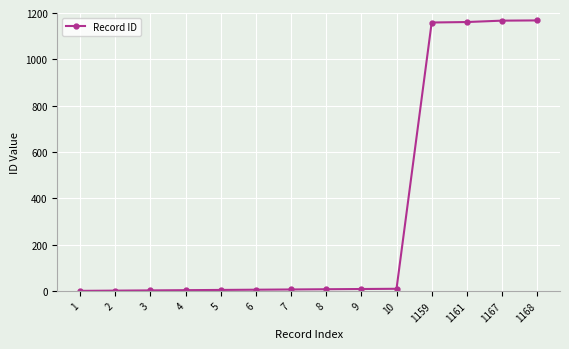

What is the sum of all values?

4710